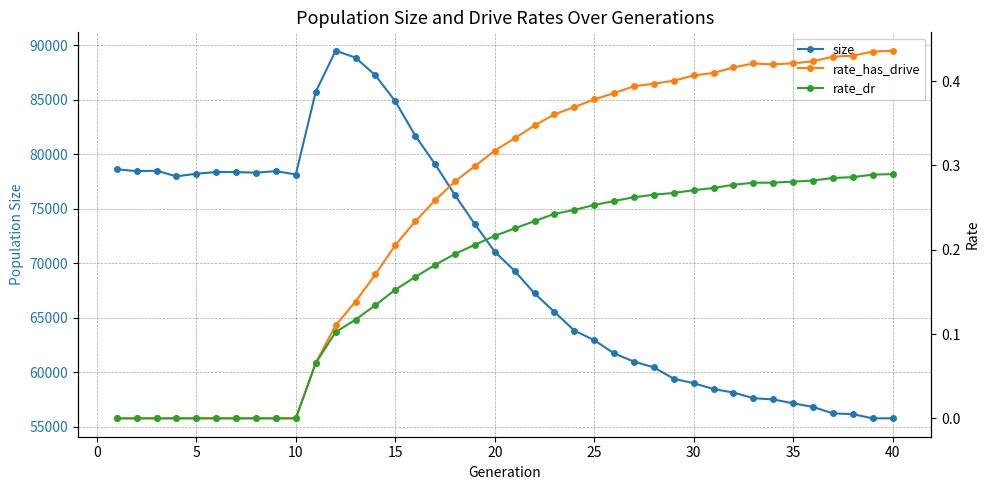

True or false: size has more than 2 points higher than both neighbors.

True